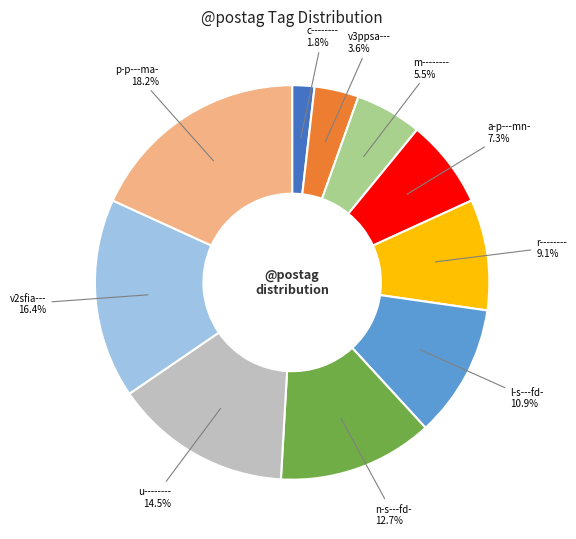

Is there a majority slice in this chart?

No